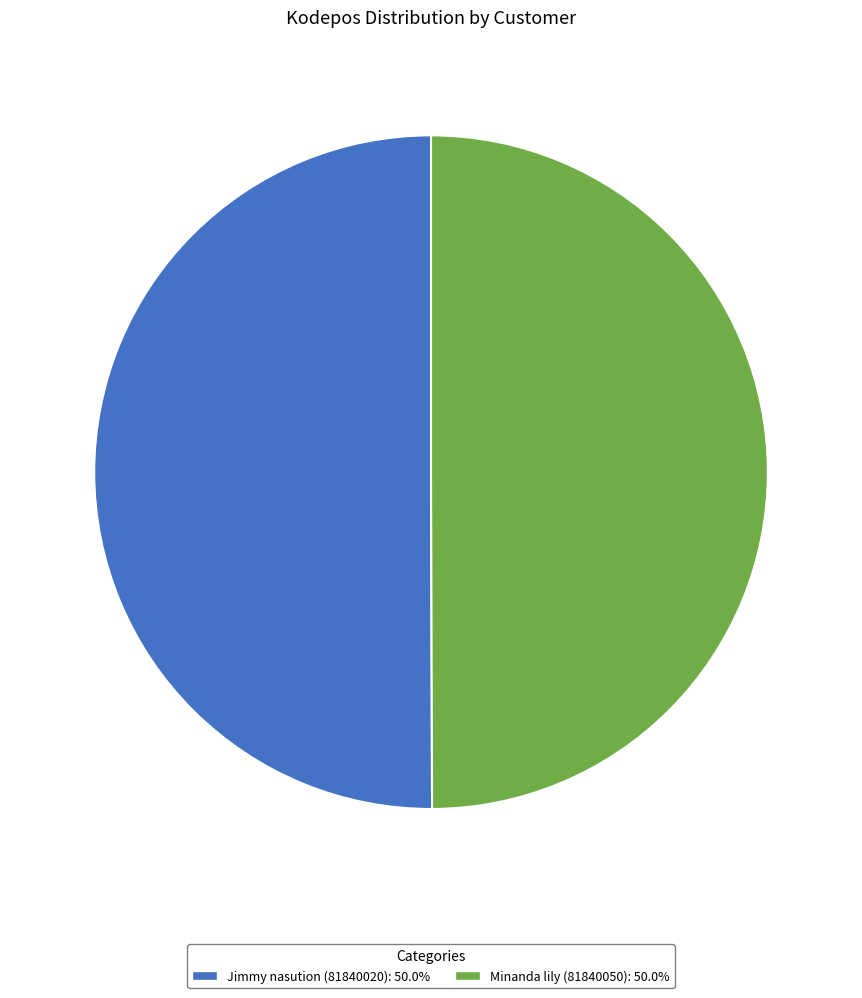

Approximately how many times larger is the value at Minanda lily (81840050): 50.0% compared to Jimmy nasution (81840020): 50.0%?

1.0